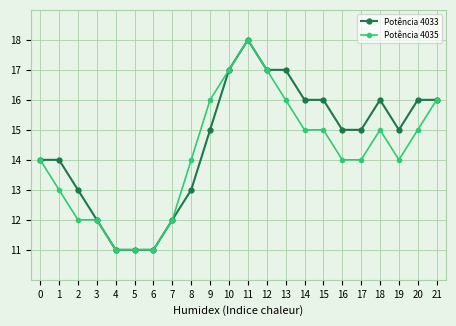

How many data points does each series have?

22